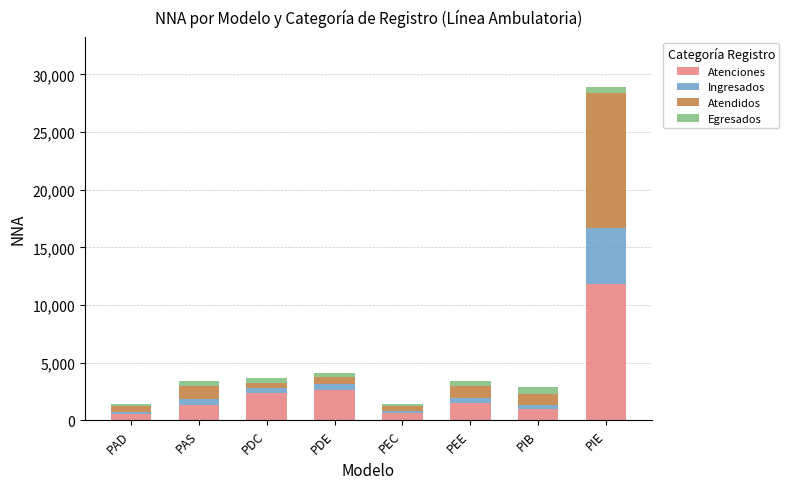

What is the maximum value for Atenciones?

11780